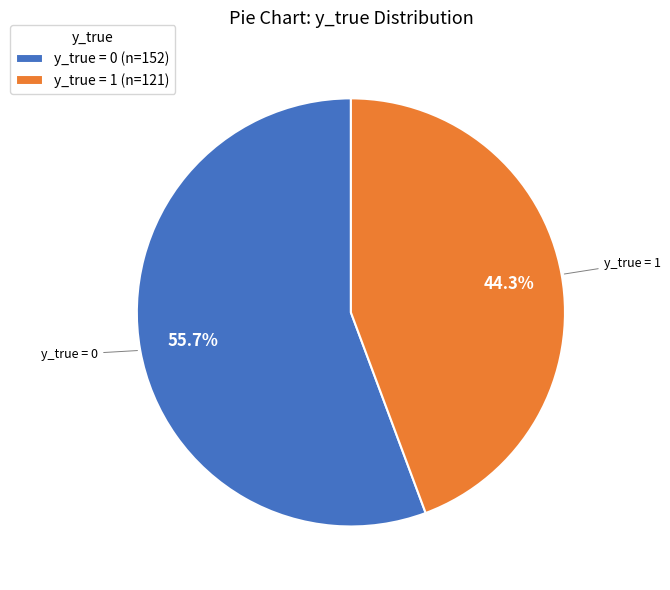

Do y_true = 1 and y_true = 0 together represent more than half of the pie?

Yes